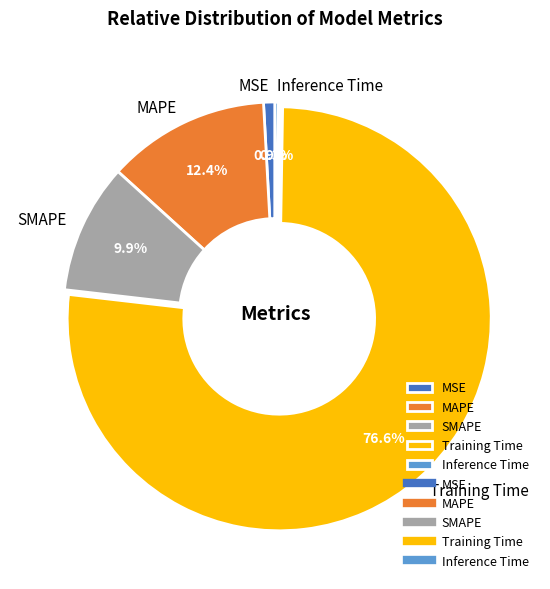

What percentage is NOT represented by SMAPE?

90.1%